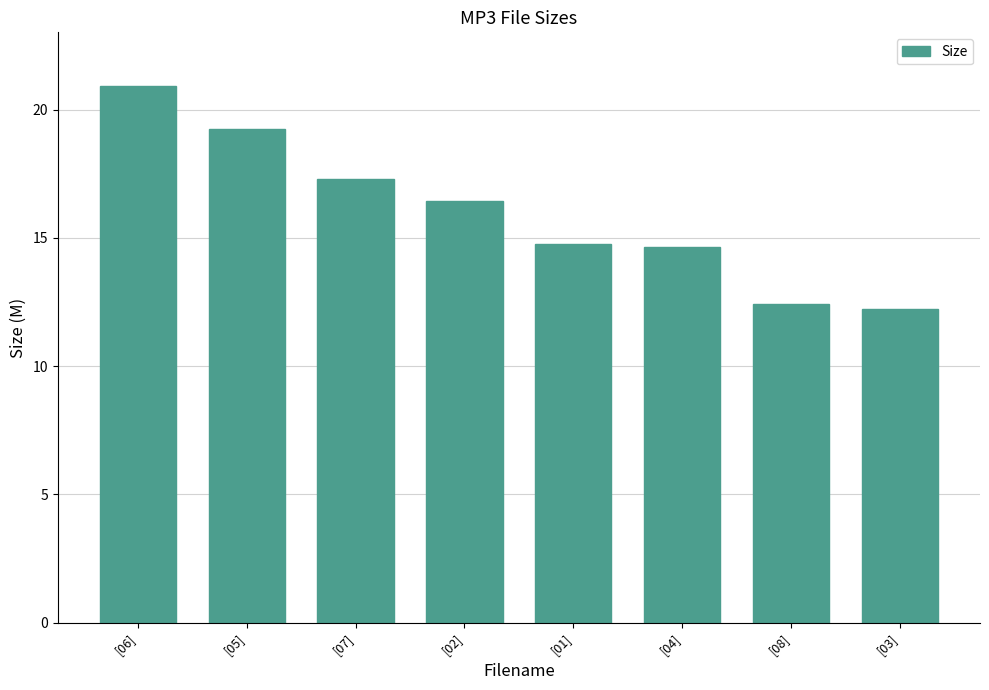

Which label corresponds to the largest value in the chart?

[06]